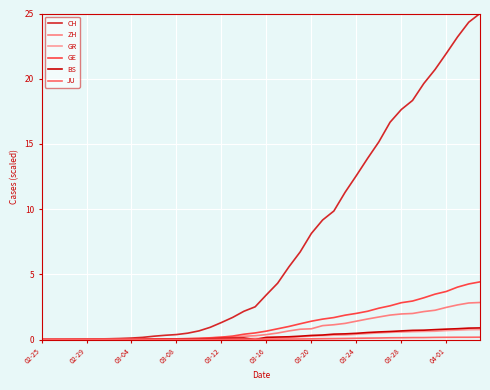

Which series has the widest spread of values?

CH